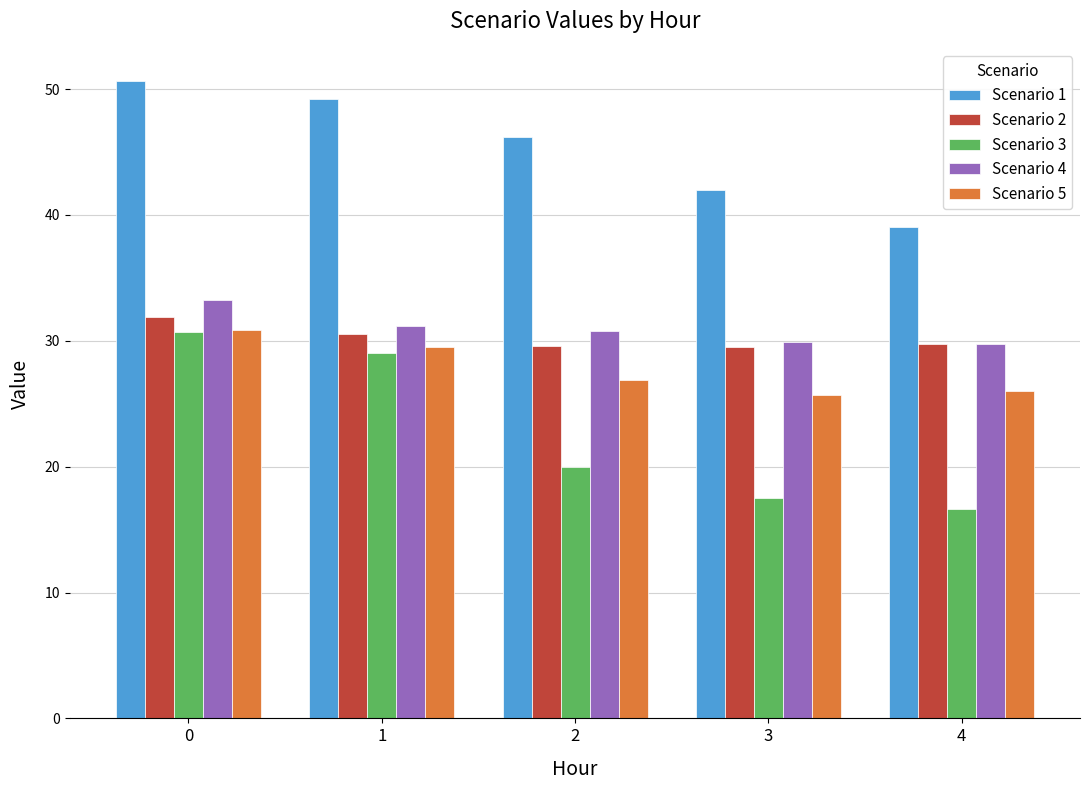

How many data points in Scenario 1 are above 46?

3